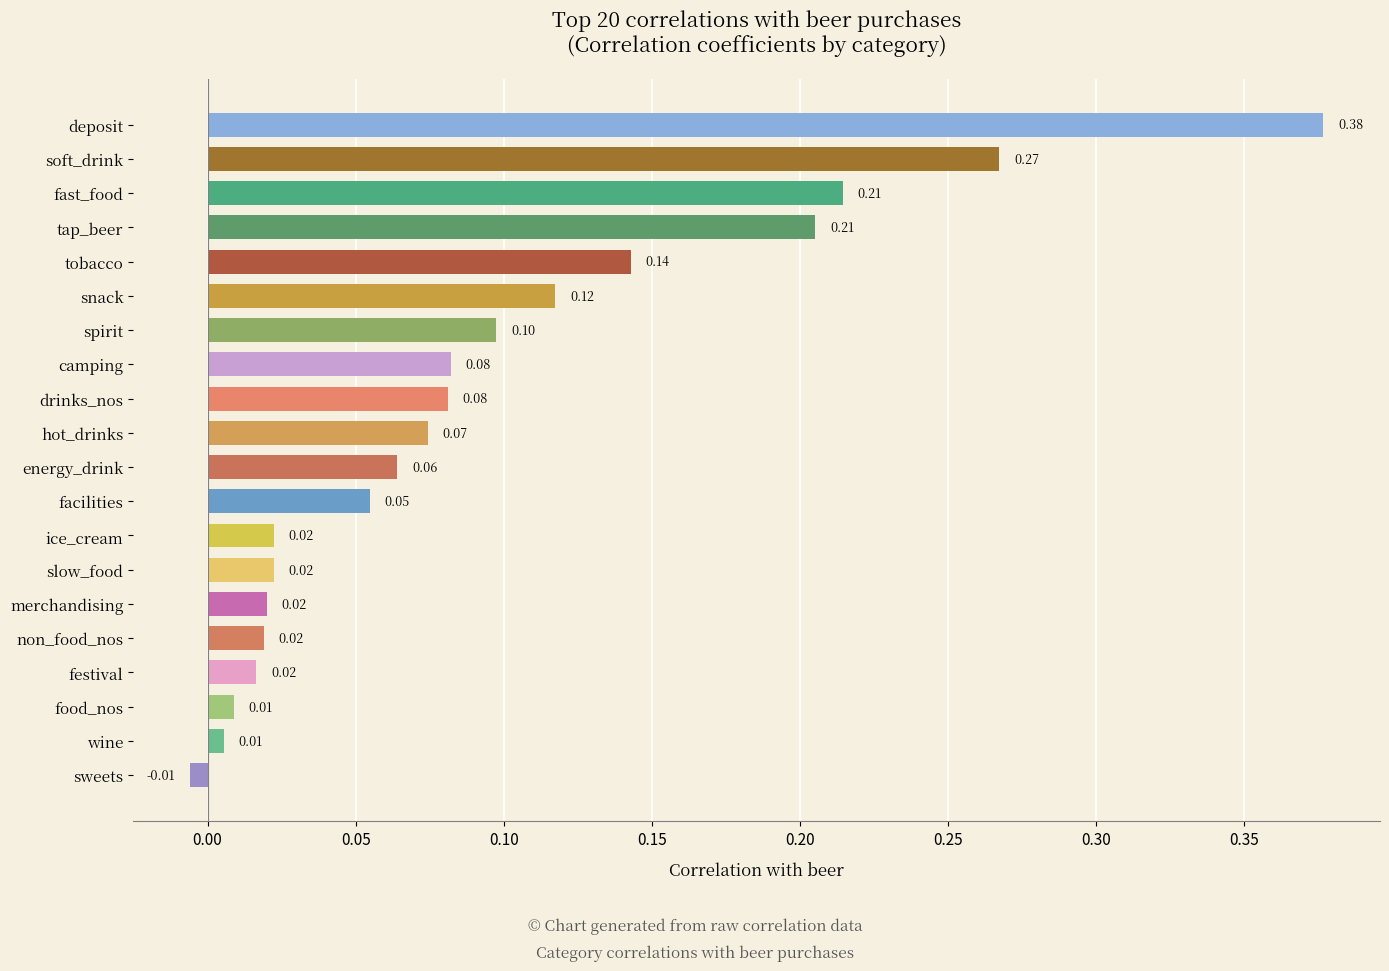

How many data points are above 0?

19